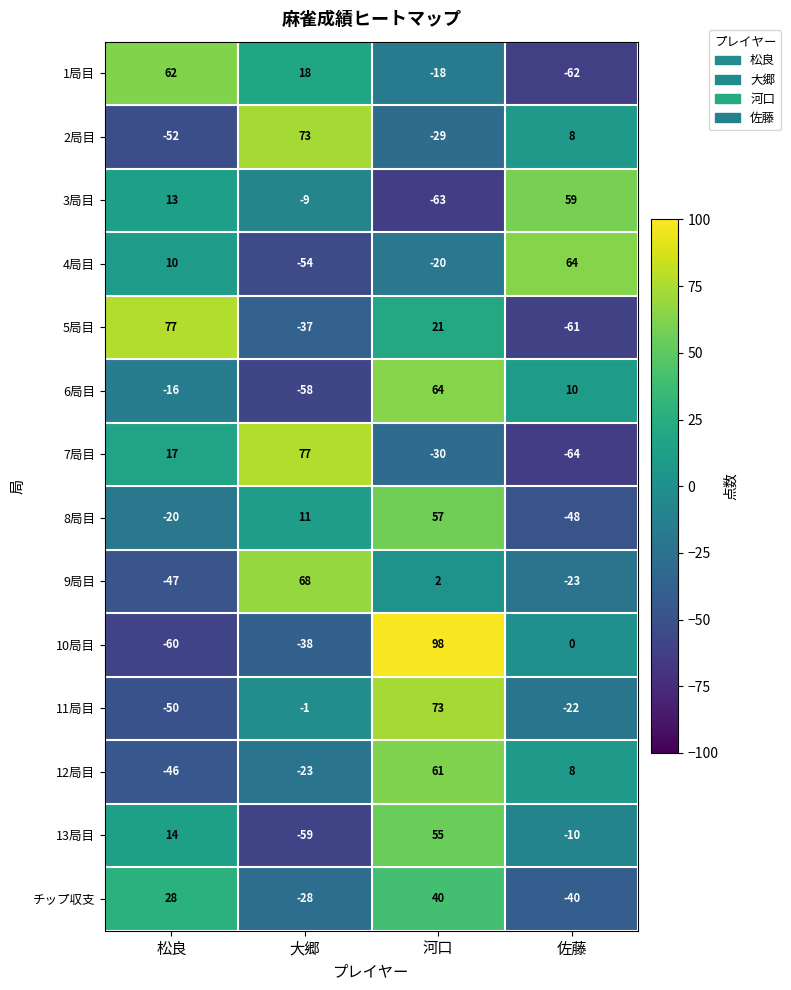

How many series are shown in this chart?

14